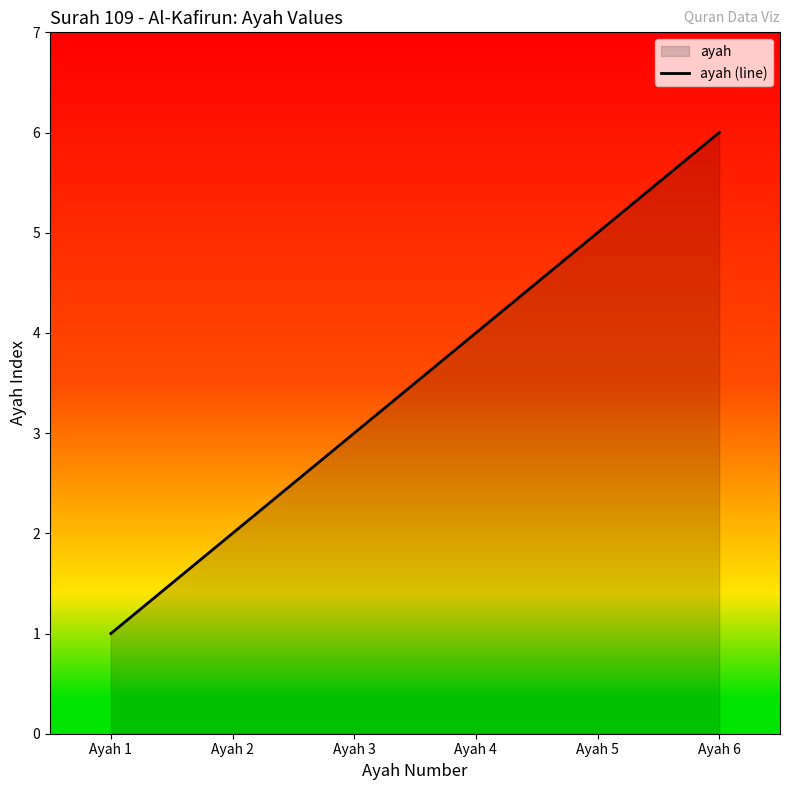

Rank the categories by value from highest to lowest.

Ayah 6, Ayah 5, Ayah 4, Ayah 3, Ayah 2, Ayah 1